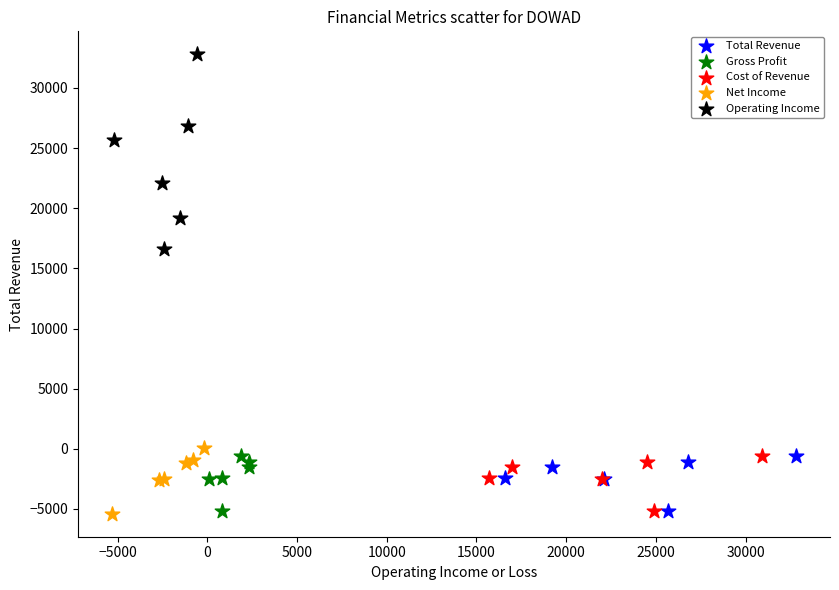

Which series has the widest spread of Y values?

Operating Income